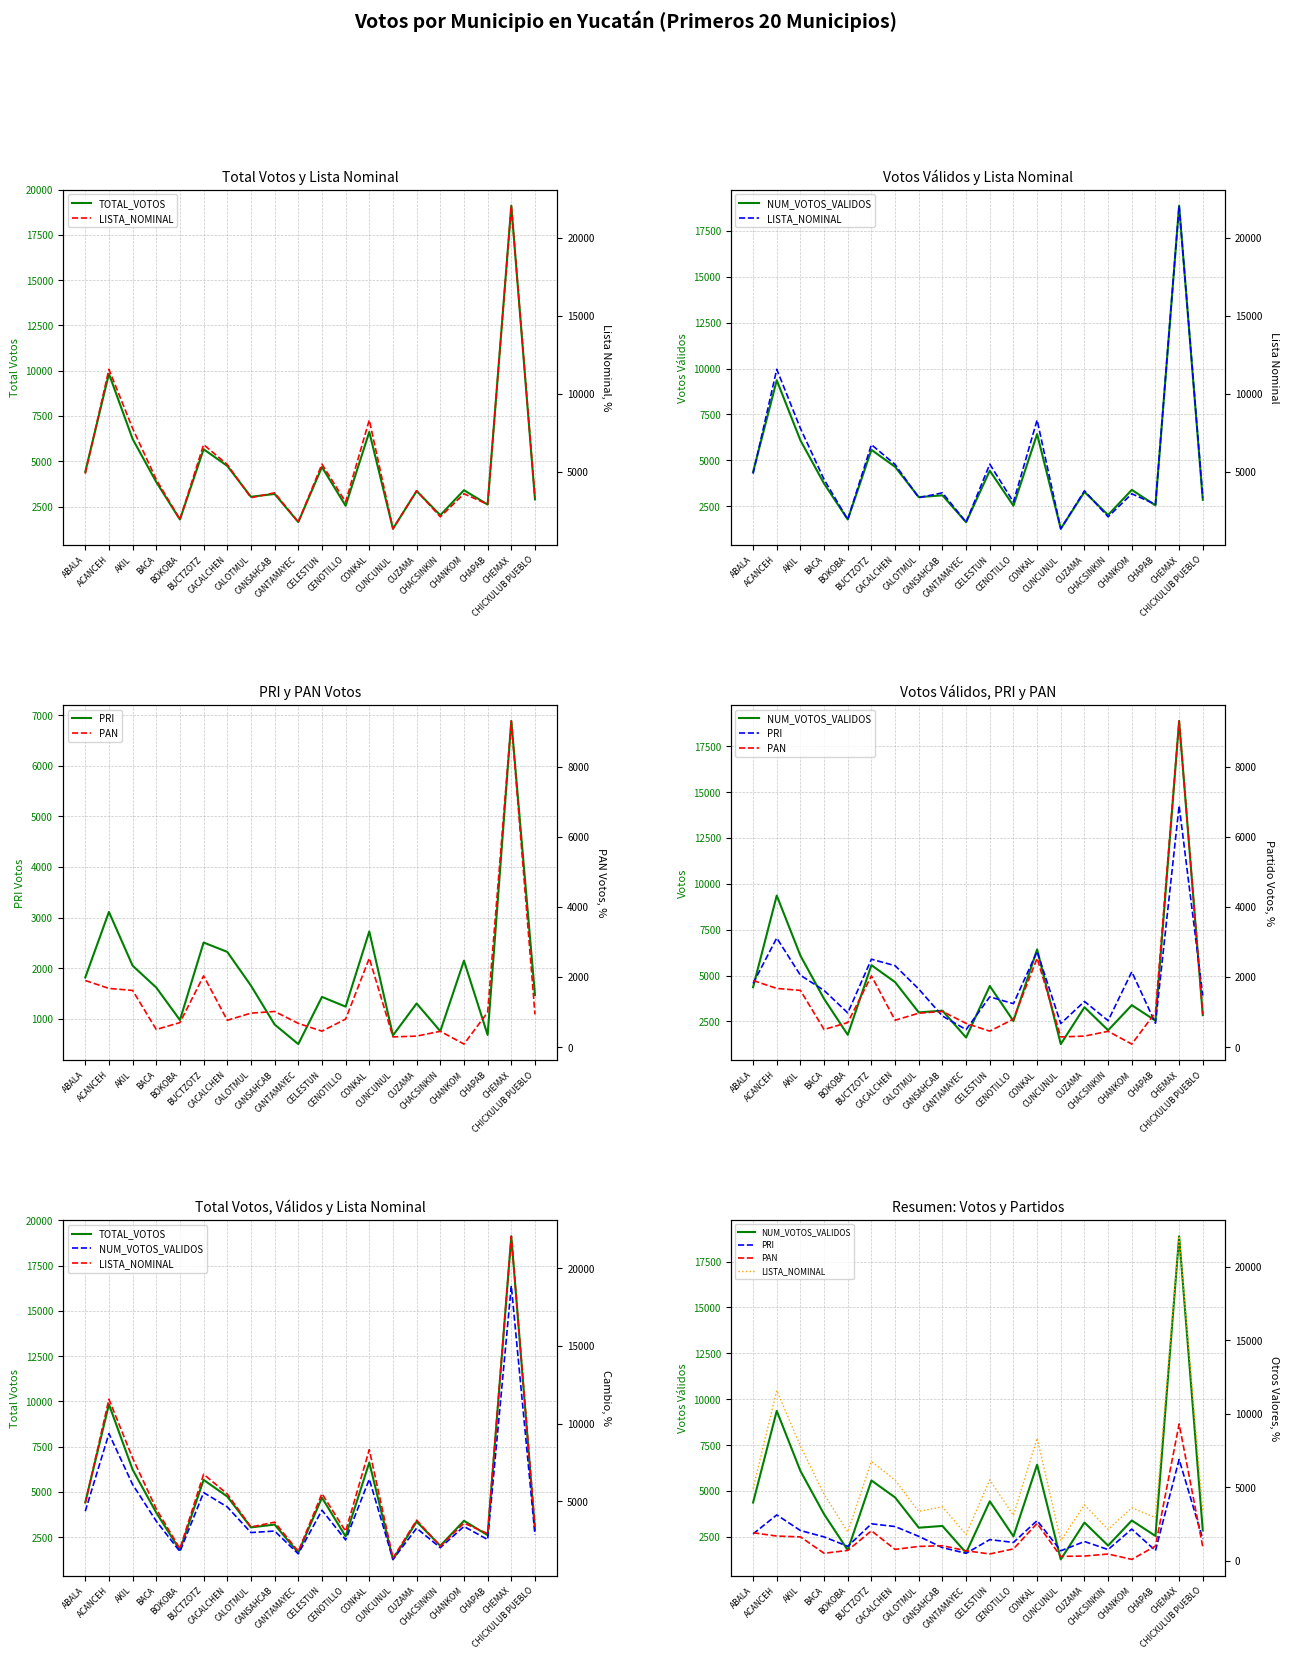

Which series has the largest range (max minus min)?

LISTA_NOMINAL